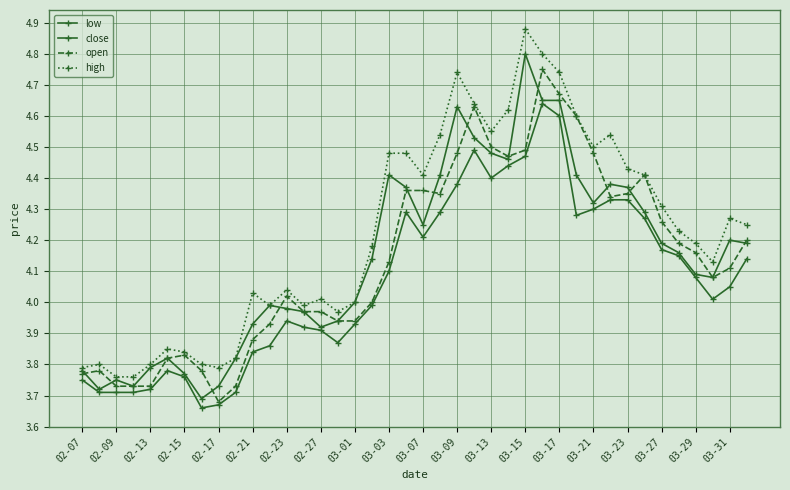

How many lines are shown in the chart?

4